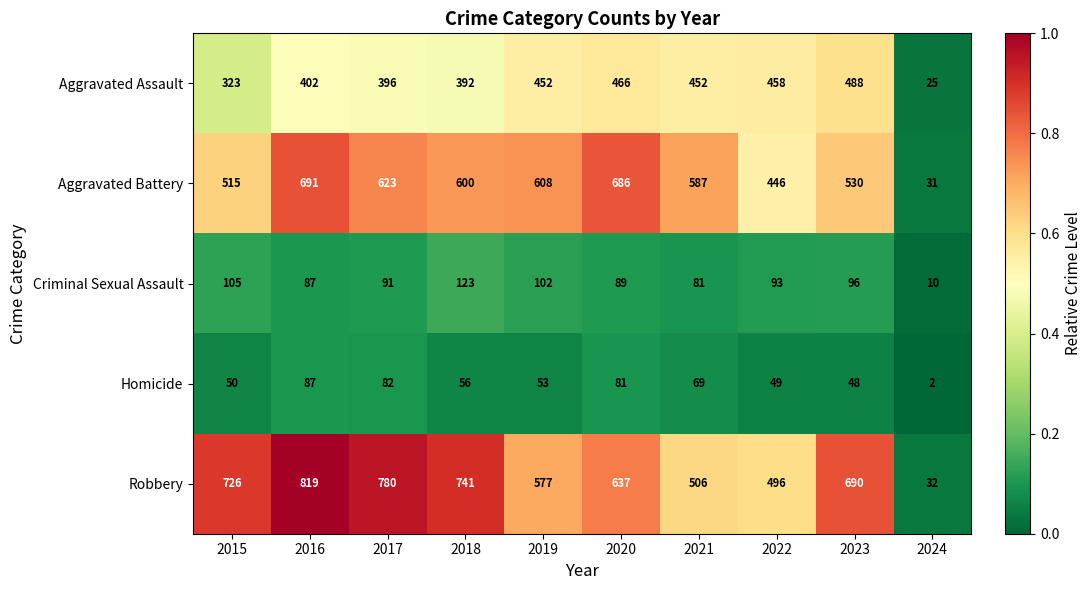

Which series has the largest total across all categories?

Robbery